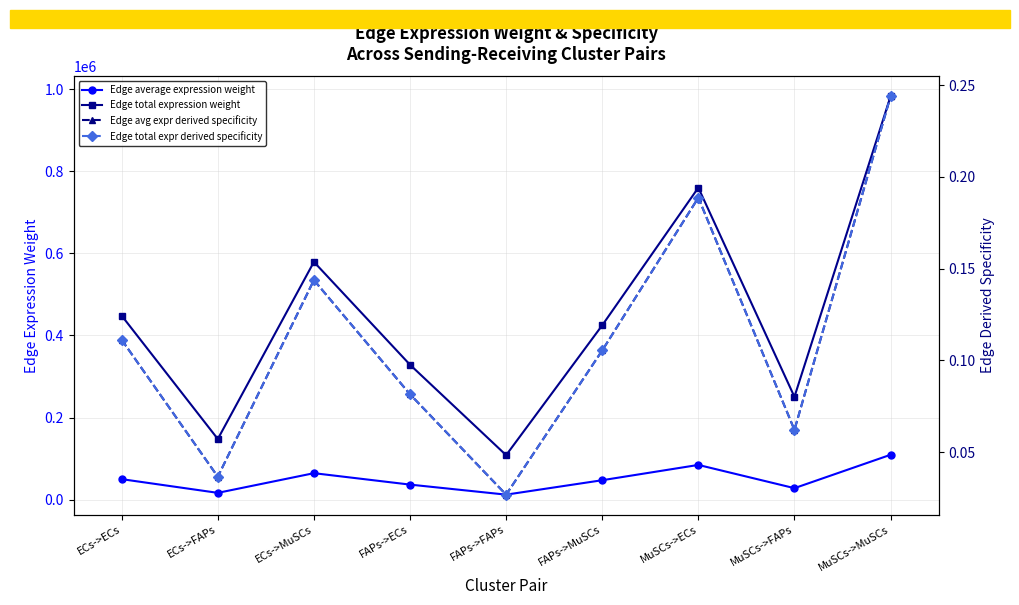

Which series changed the most between ECs->ECs and FAPs->ECs?

Edge total expression weight